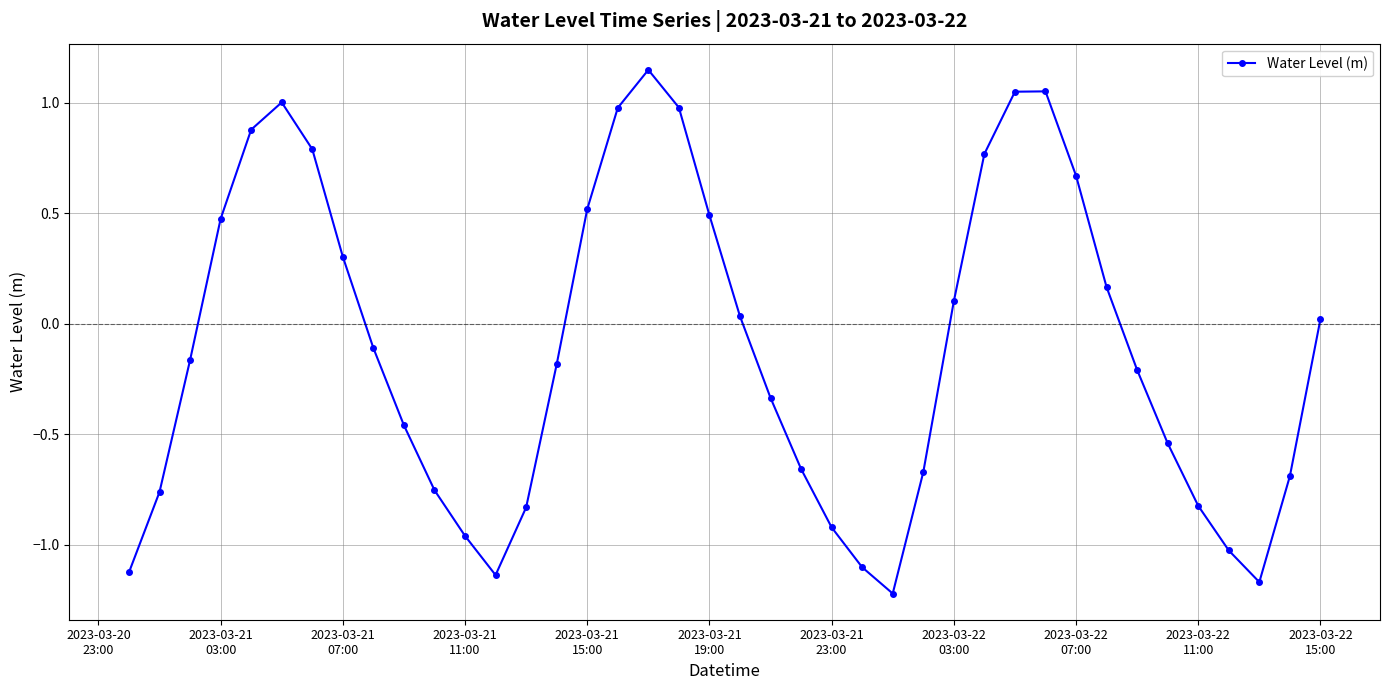

What is the difference between the second highest and minimum values?

2.3